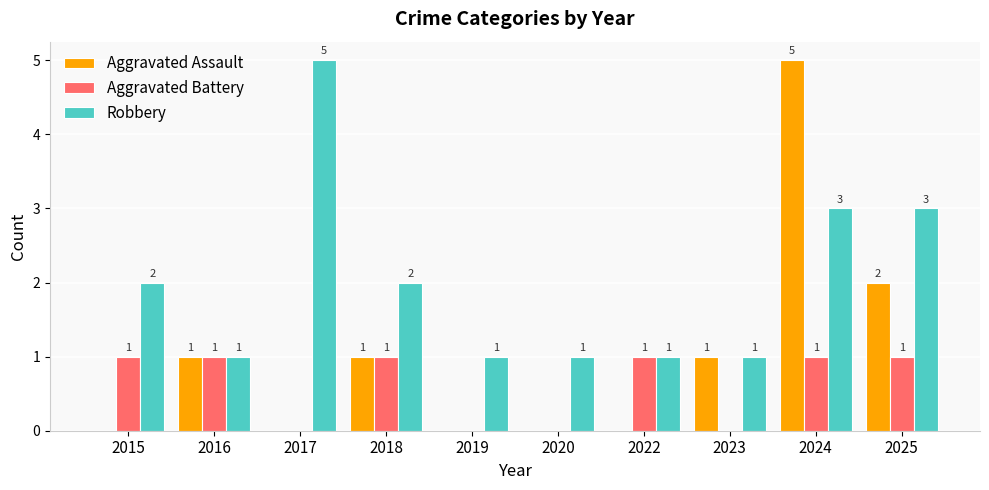

Are the bars horizontal?

No